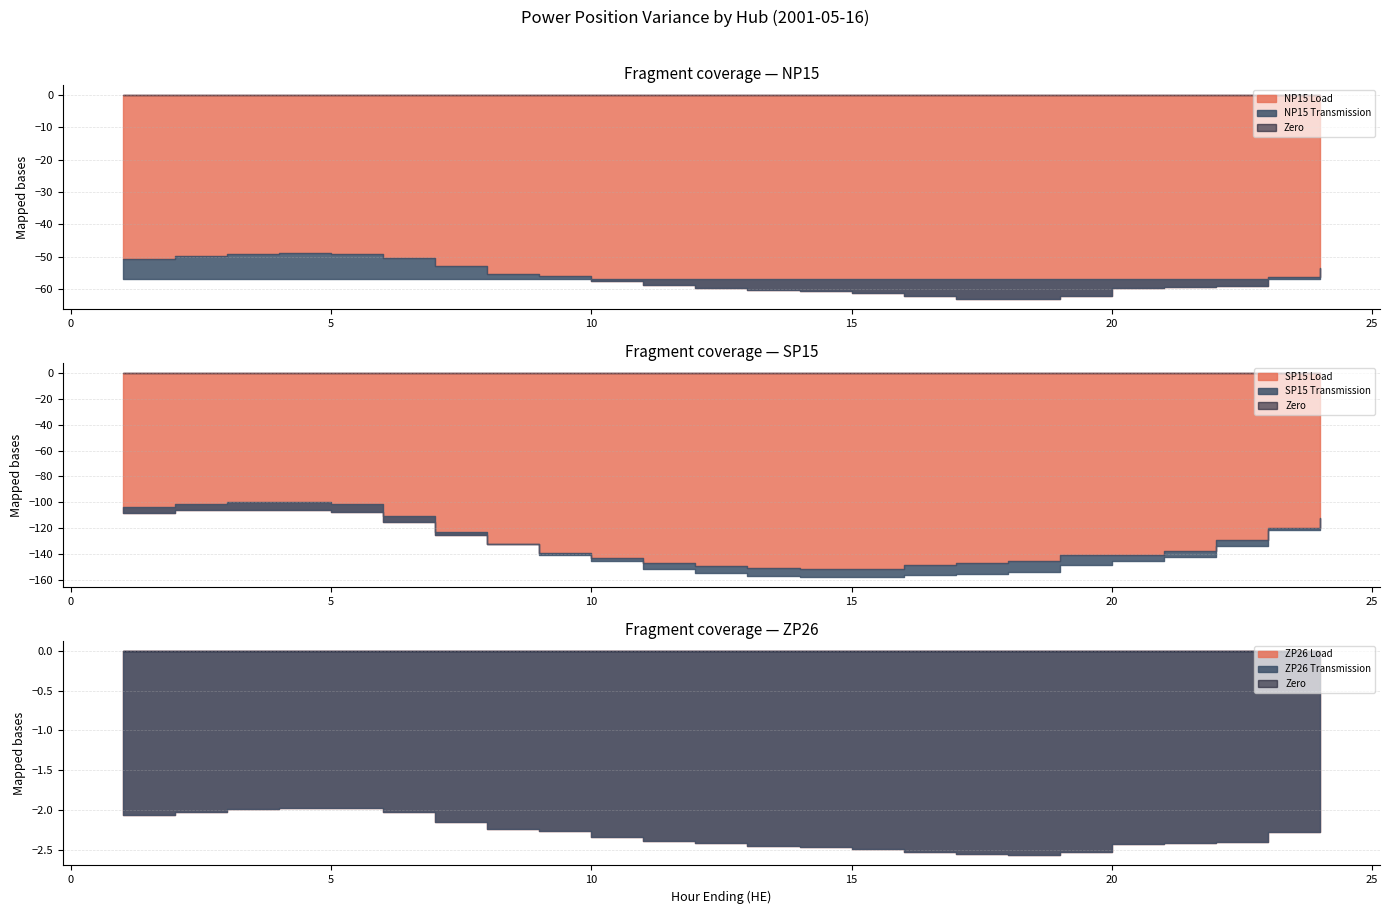

True or false: NP15 Transmission and ZP26 Load intersect in this chart.

True